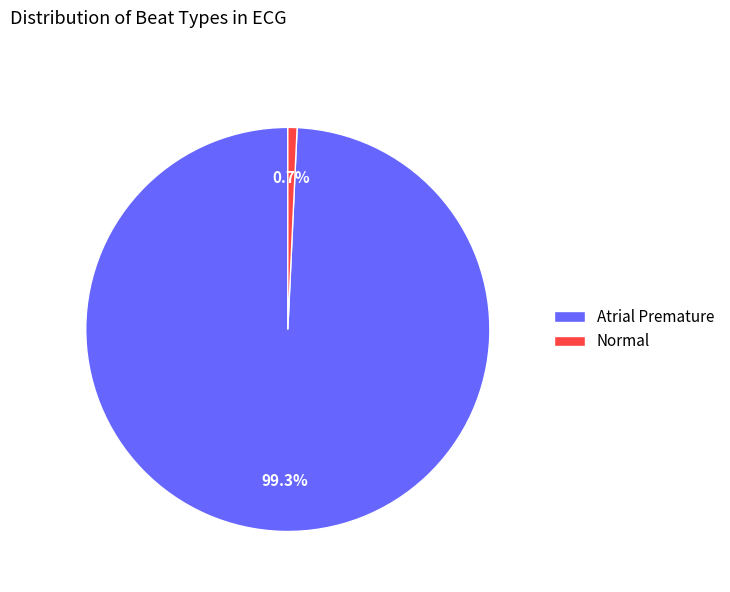

To the nearest percent, what portion does Normal represent?

1%